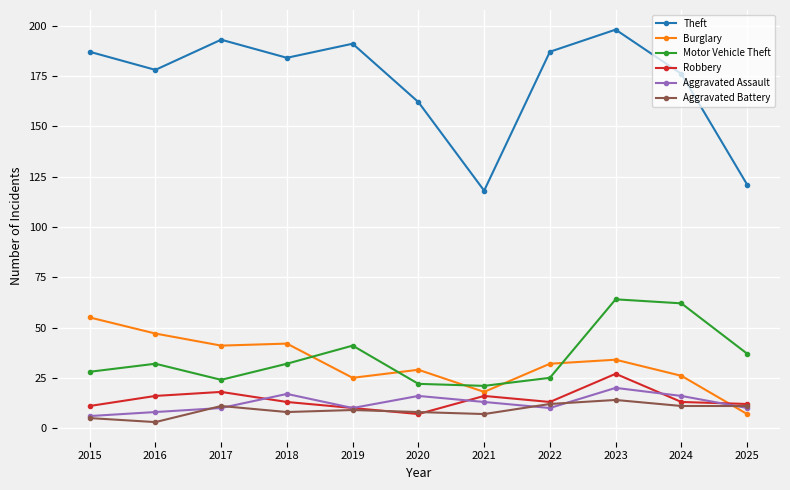

Which label corresponds to the smallest value in the chart?

2016